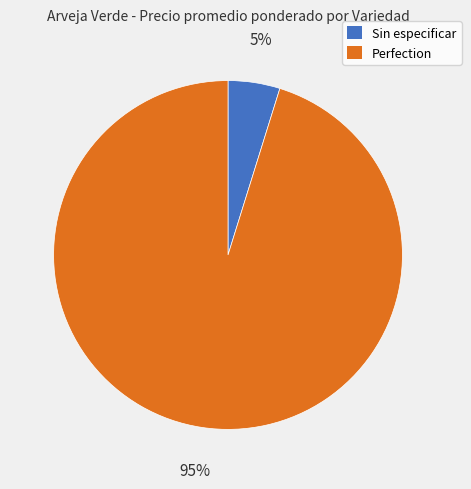

To the nearest percent, what is the average slice percentage?

50%